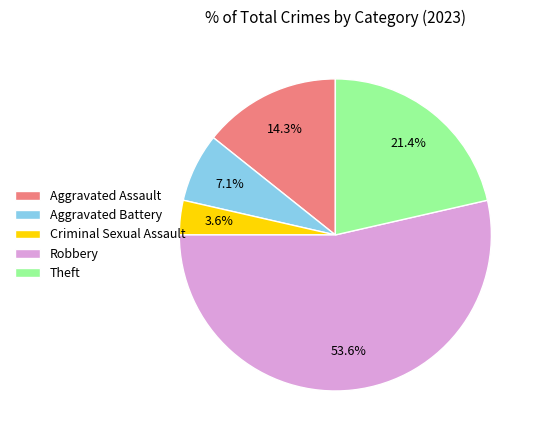

To the nearest percent, what is the average slice percentage?

20%